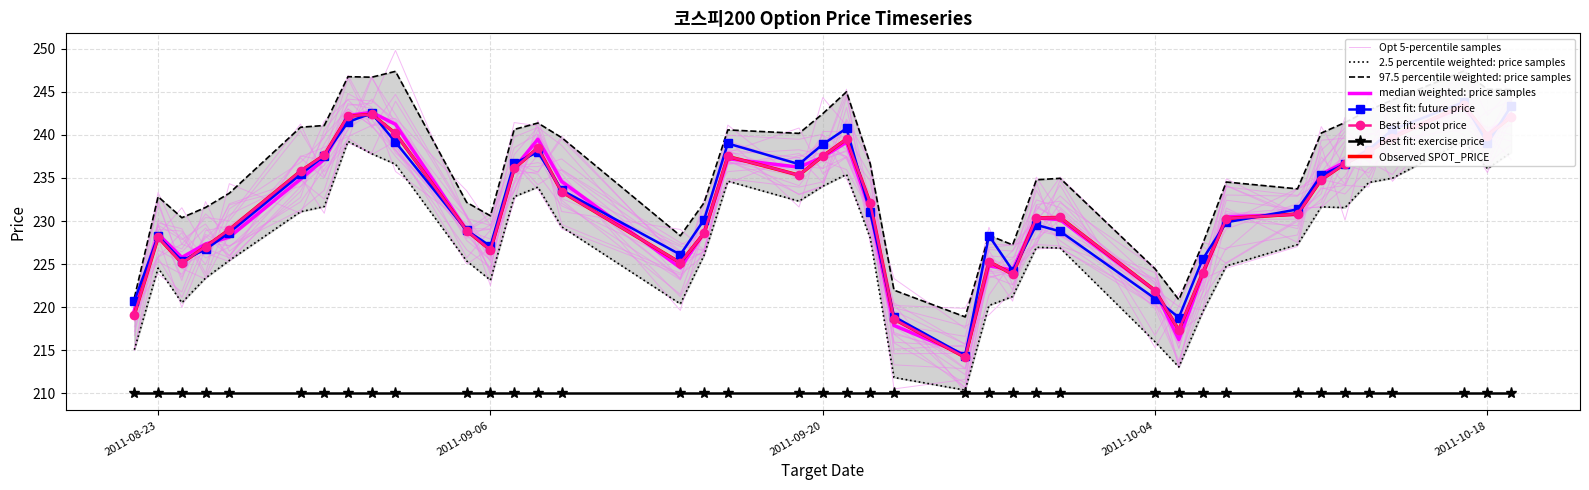

Is this an area chart (filled region under the line)?

No